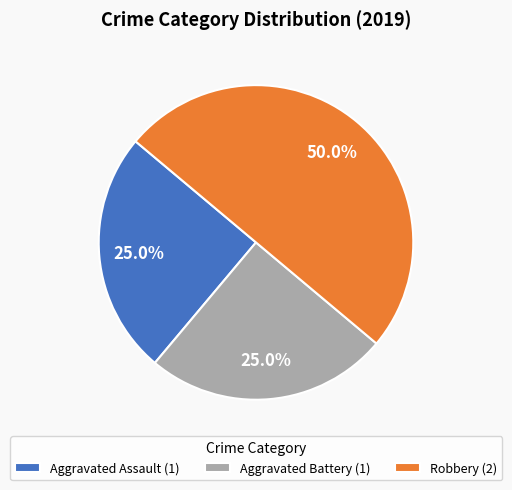

Which slice is the largest?

Robbery